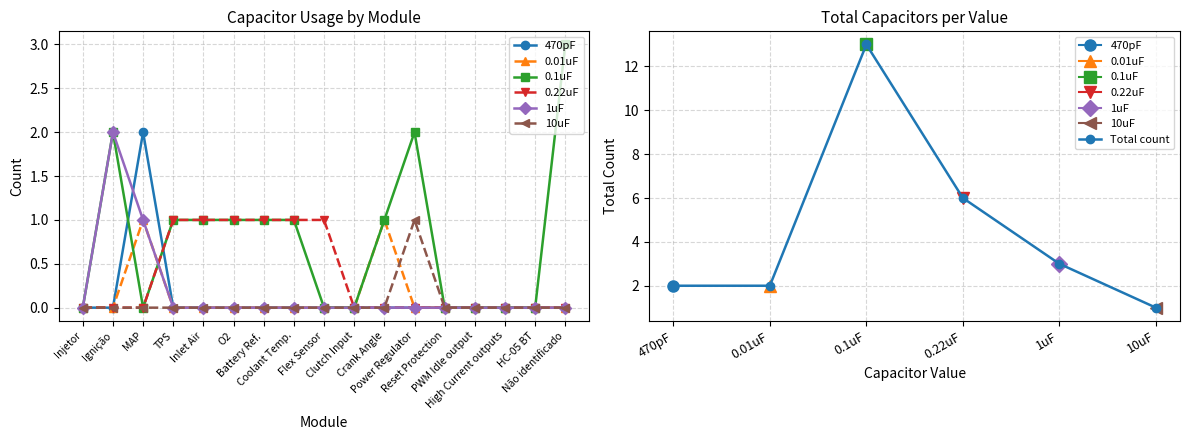

True or false: 10uF has more than 1 interior local peaks.

False